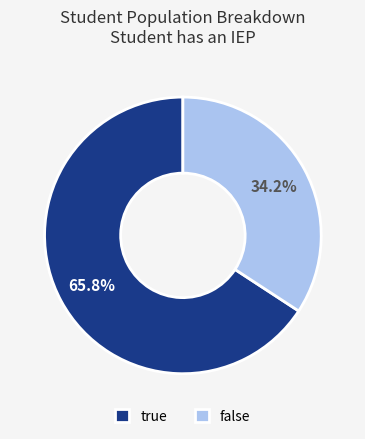

How many slices are in this pie chart?

2